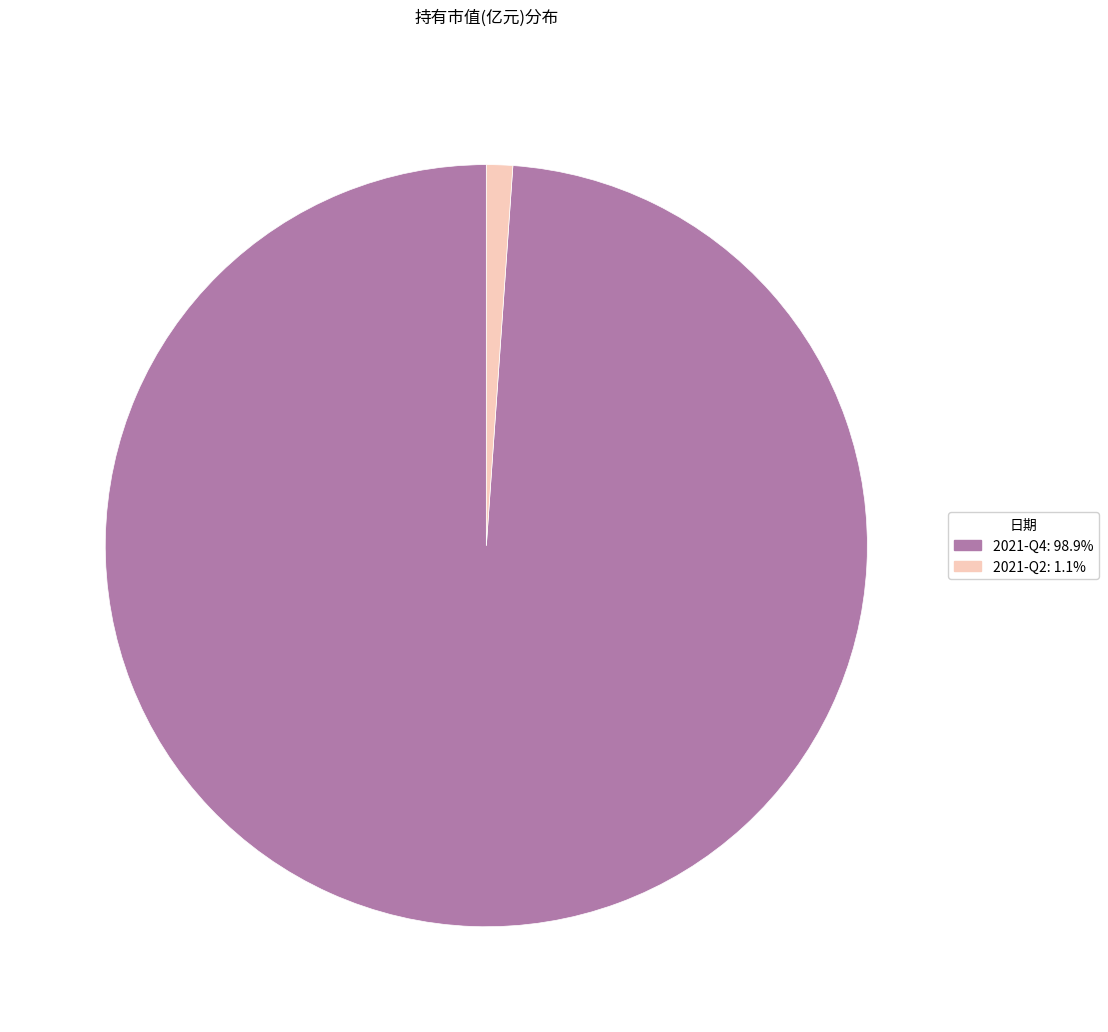

Does any single category account for the majority?

Yes